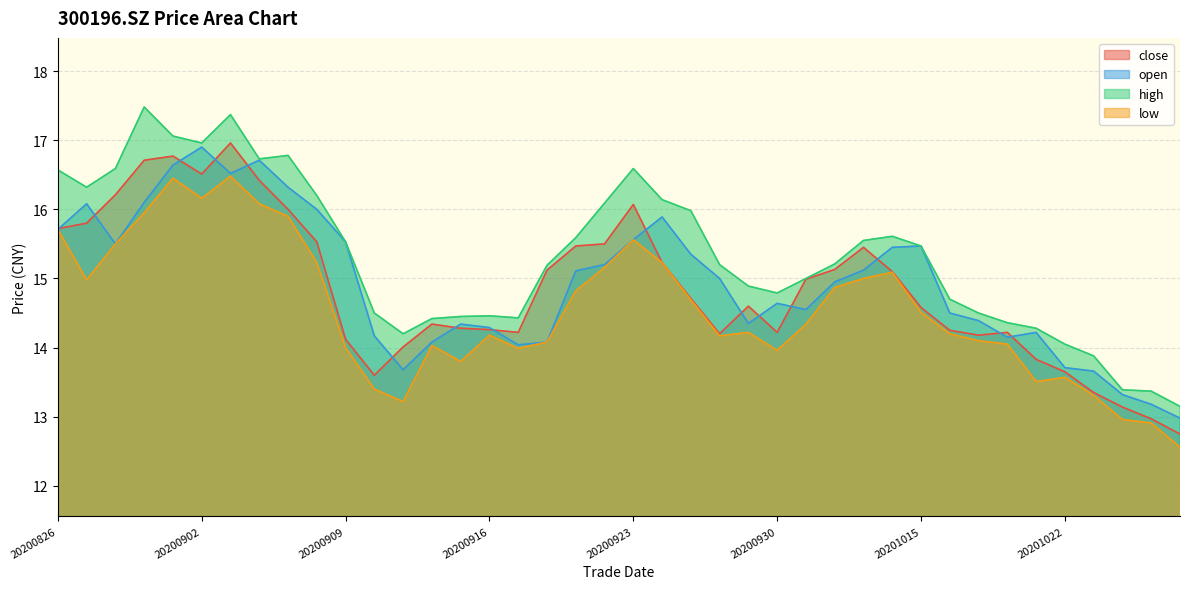

What value does the open series have at 20200918?

14.1